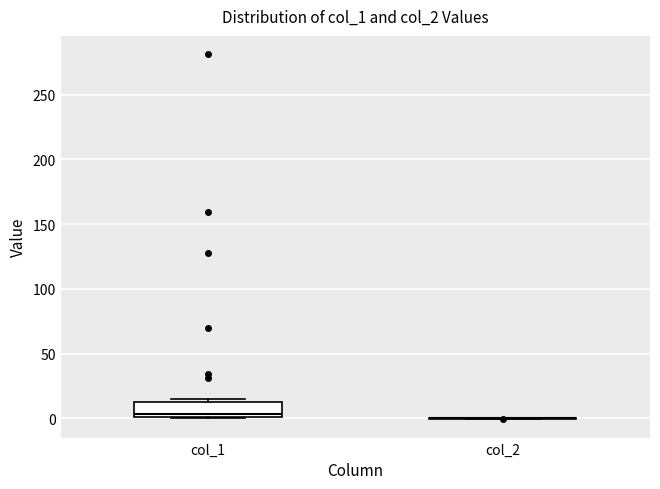

Reading left to right, transcribe this box plot: for each box, give where its median line is, the range the box spans, and where its two whiskers end, as read against the y-axis. The values are not printed on the chart, so give them approximately, as read against the axis.

col_1: median 5, box 0 to 15, whiskers 0 to 15 (just above the box's upper edge)
col_2: box collapsed to a line at 0, whiskers 0 to 0